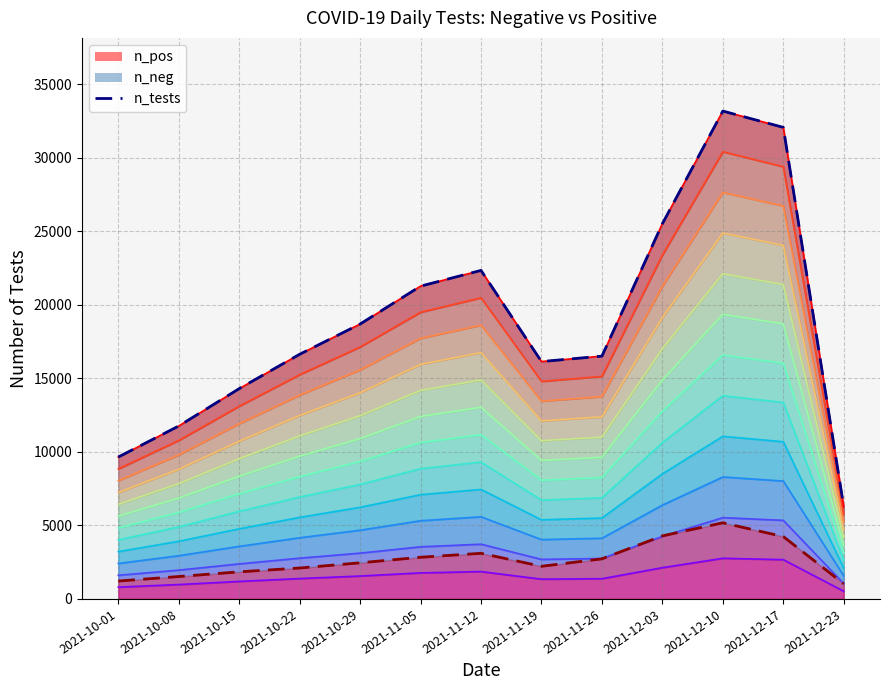

At which category does n_pos line reach its first local valley?

2021-11-19